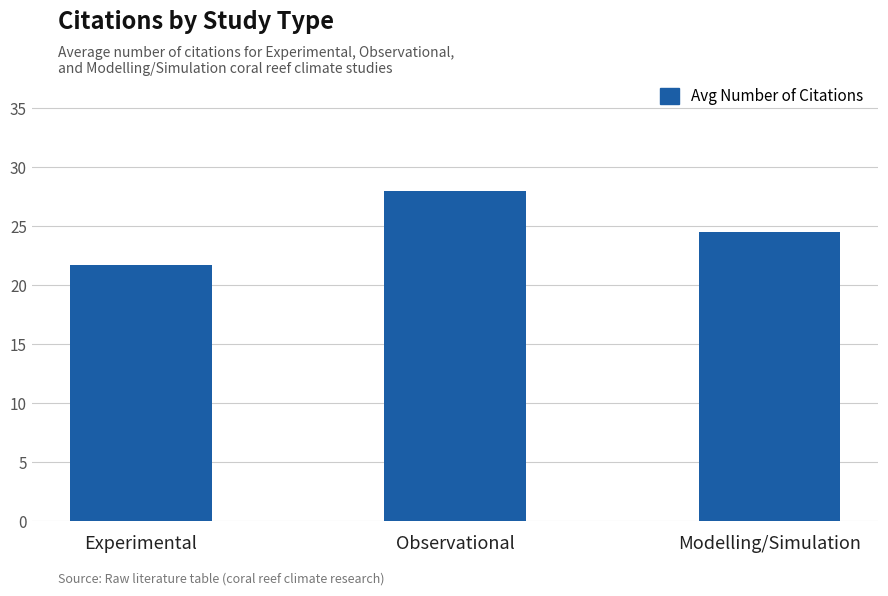

What is the difference between the maximum and minimum values?

6.3